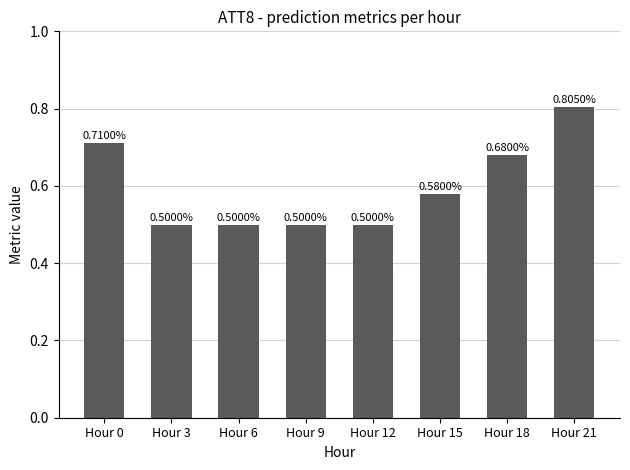

What is the difference between the maximum and second lowest values?

0.3